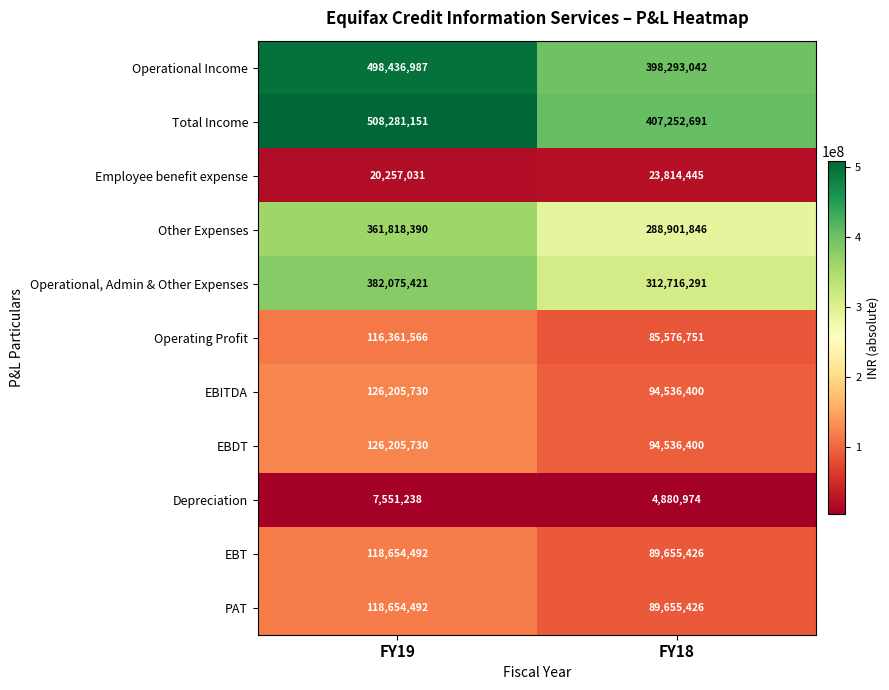

How many values in the PAT series are below 118654492?

1